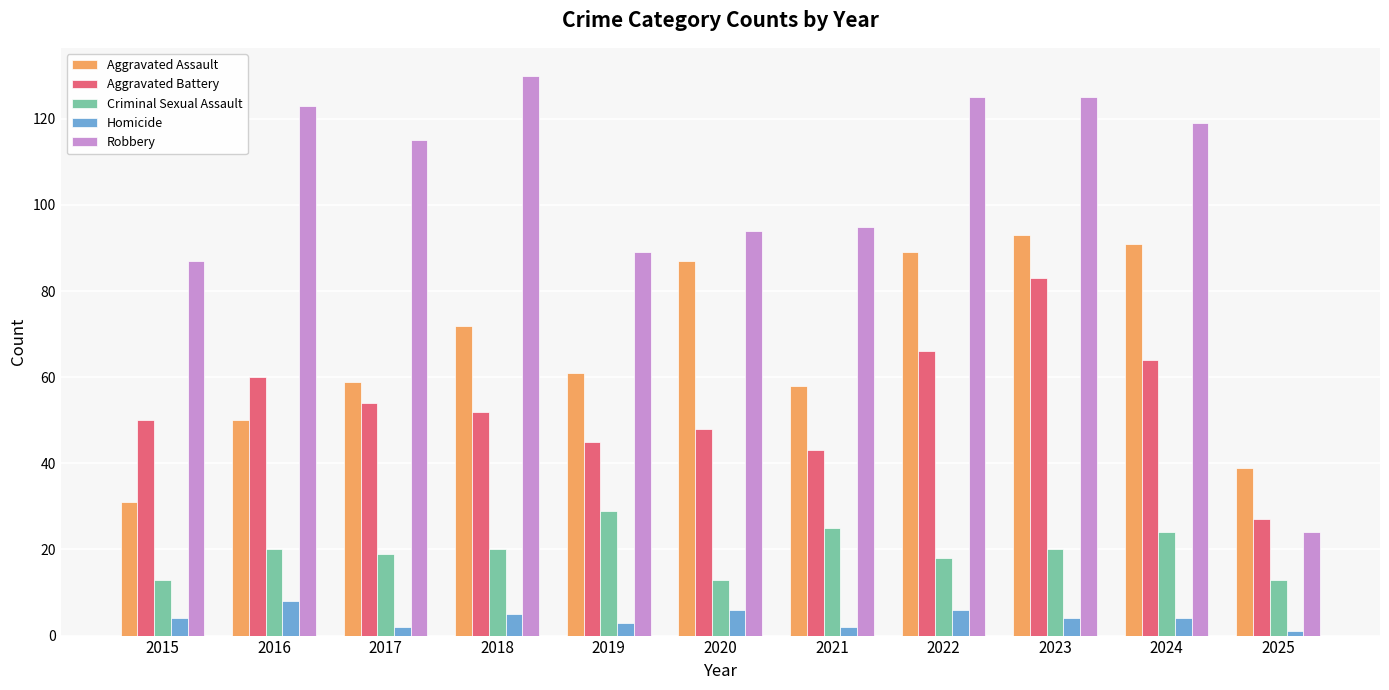

Reading left to right, list all the values displayed in this chart.

Aggravated Assault: 2015=31	2016=50	2017=59	2018=72	2019=61	2020=87	2021=58	2022=89	2023=93	2024=91	2025=39
Aggravated Battery: 2015=50	2016=60	2017=54	2018=52	2019=45	2020=48	2021=43	2022=66	2023=83	2024=64	2025=27
Criminal Sexual Assault: 2015=13	2016=20	2017=19	2018=20	2019=29	2020=13	2021=25	2022=18	2023=20	2024=24	2025=13
Homicide: 2015=4	2016=8	2017=2	2018=5	2019=3	2020=6	2021=2	2022=6	2023=4	2024=4	2025=1
Robbery: 2015=87	2016=123	2017=115	2018=130	2019=89	2020=94	2021=95	2022=125	2023=125	2024=119	2025=24